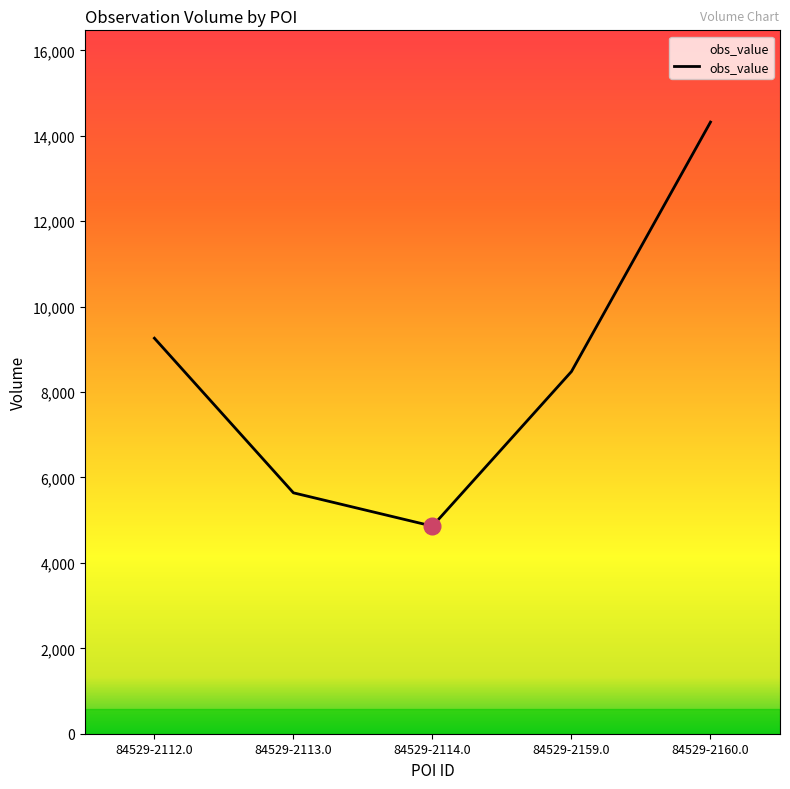

How many series are shown in this chart?

1